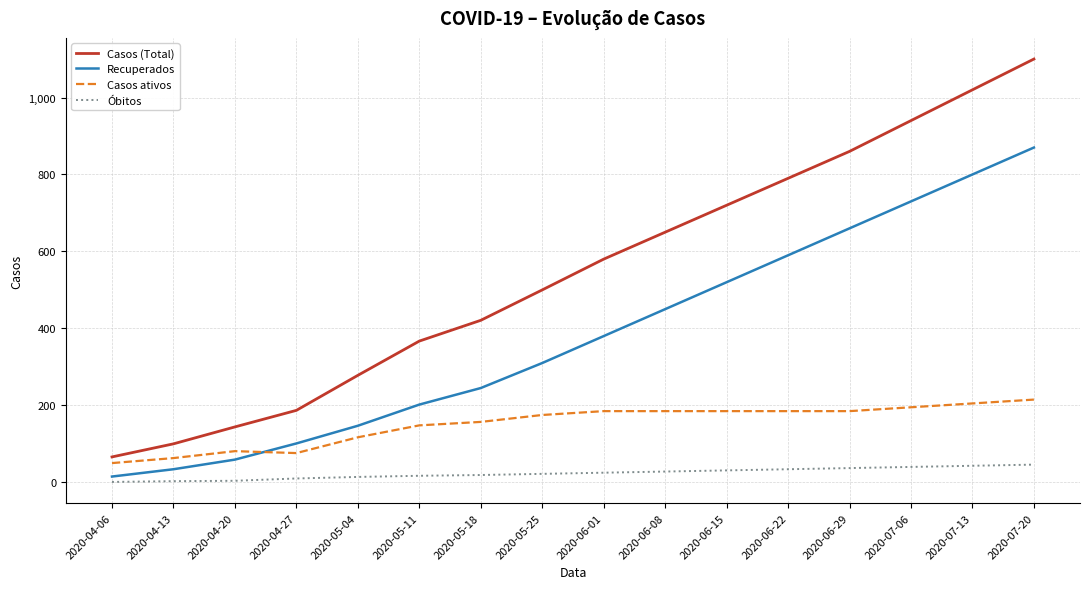

Does the chart display data point markers on the line(s)?

No